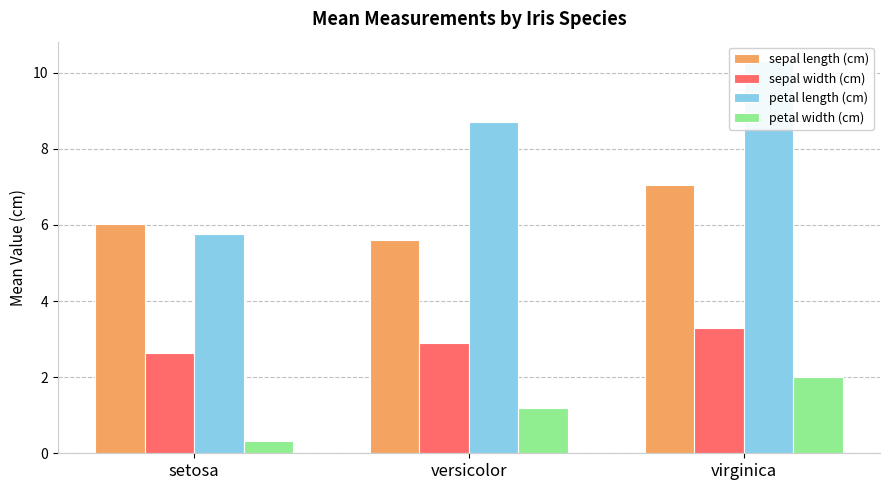

Where is petal width (cm) nearest to the value 1?

versicolor